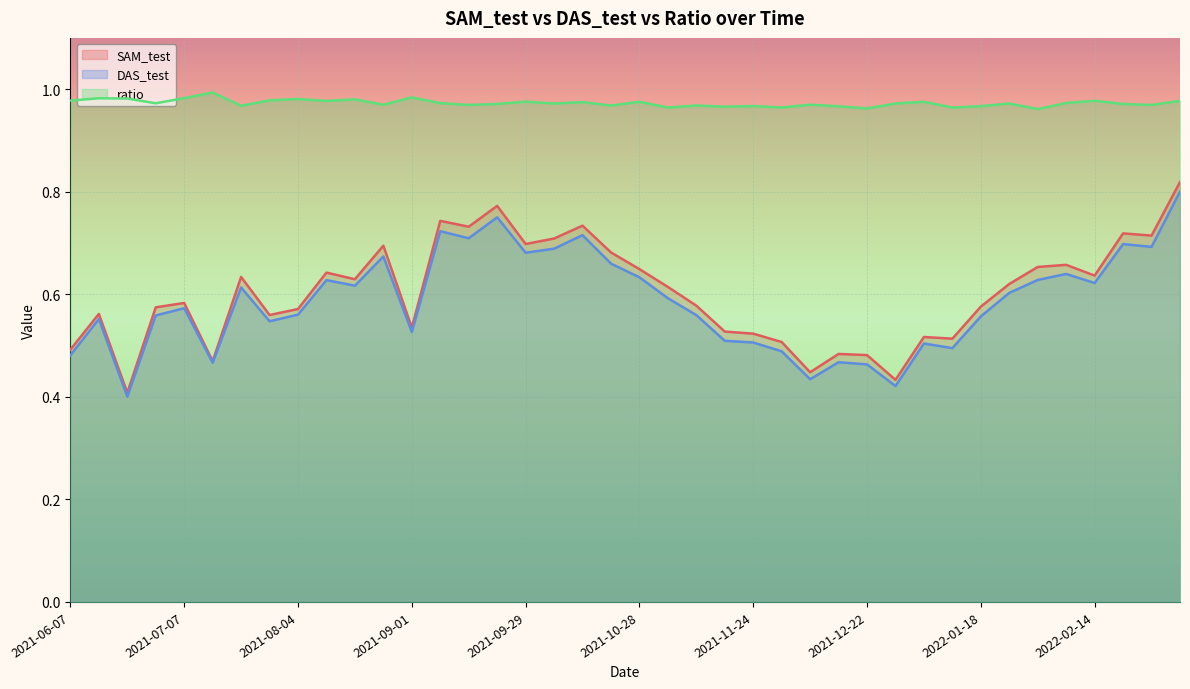

True or false: ratio and DAS_test intersect in this chart.

False